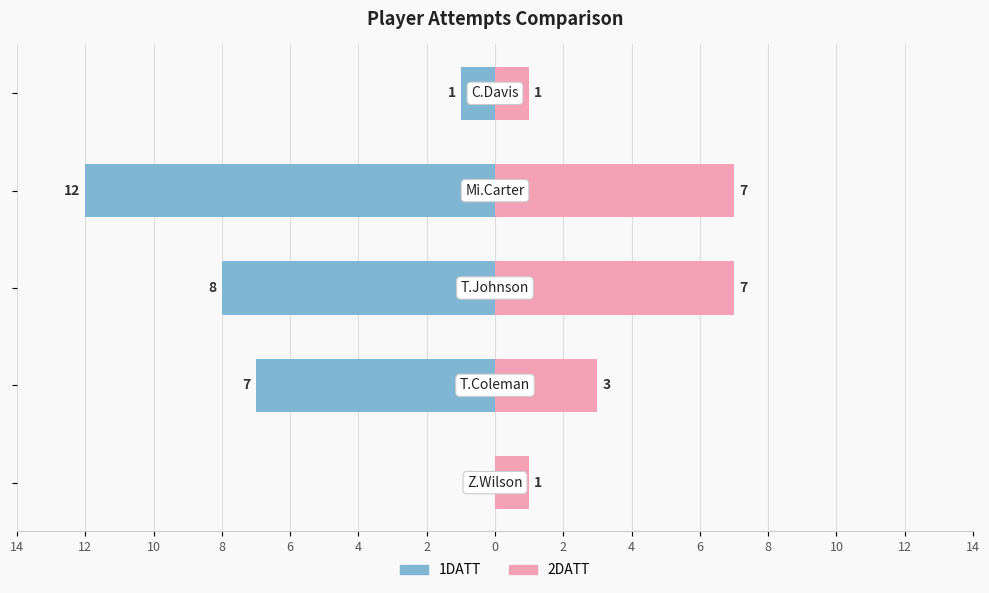

Which series has the widest spread of values?

1DATT